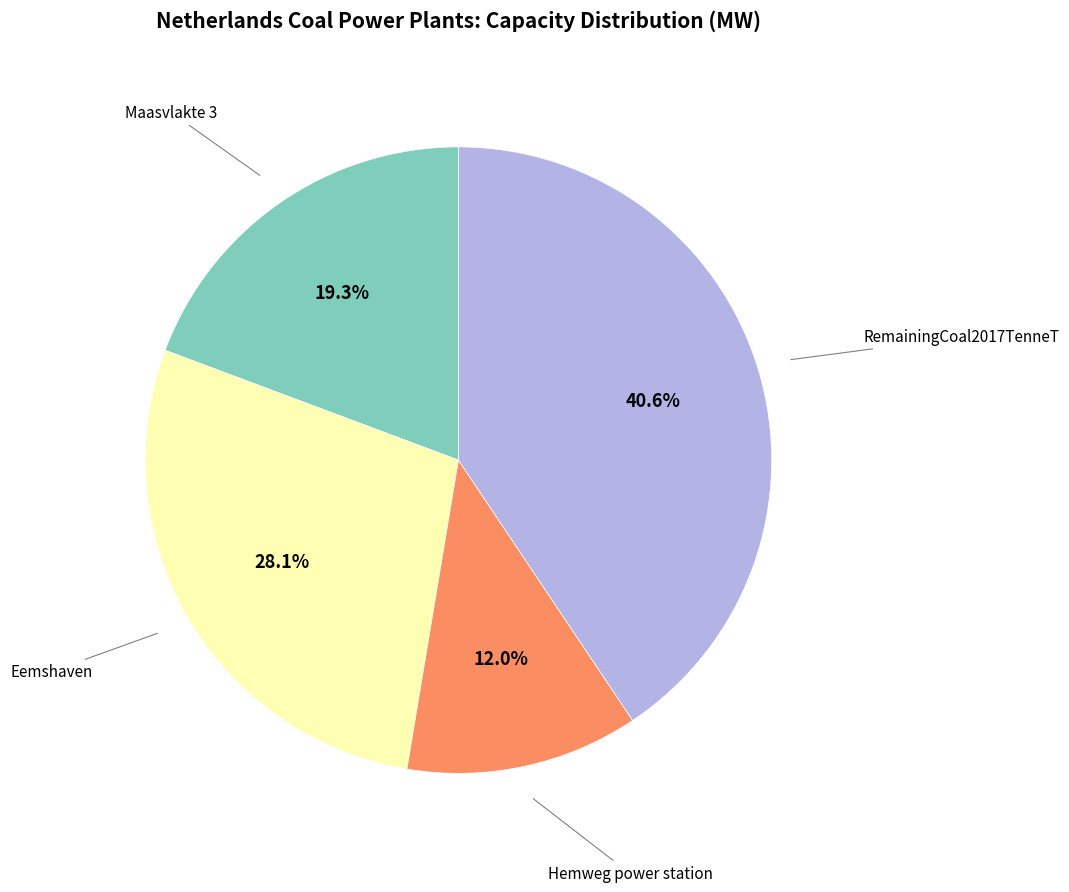

Is there any slice that represents more than half of the pie?

No